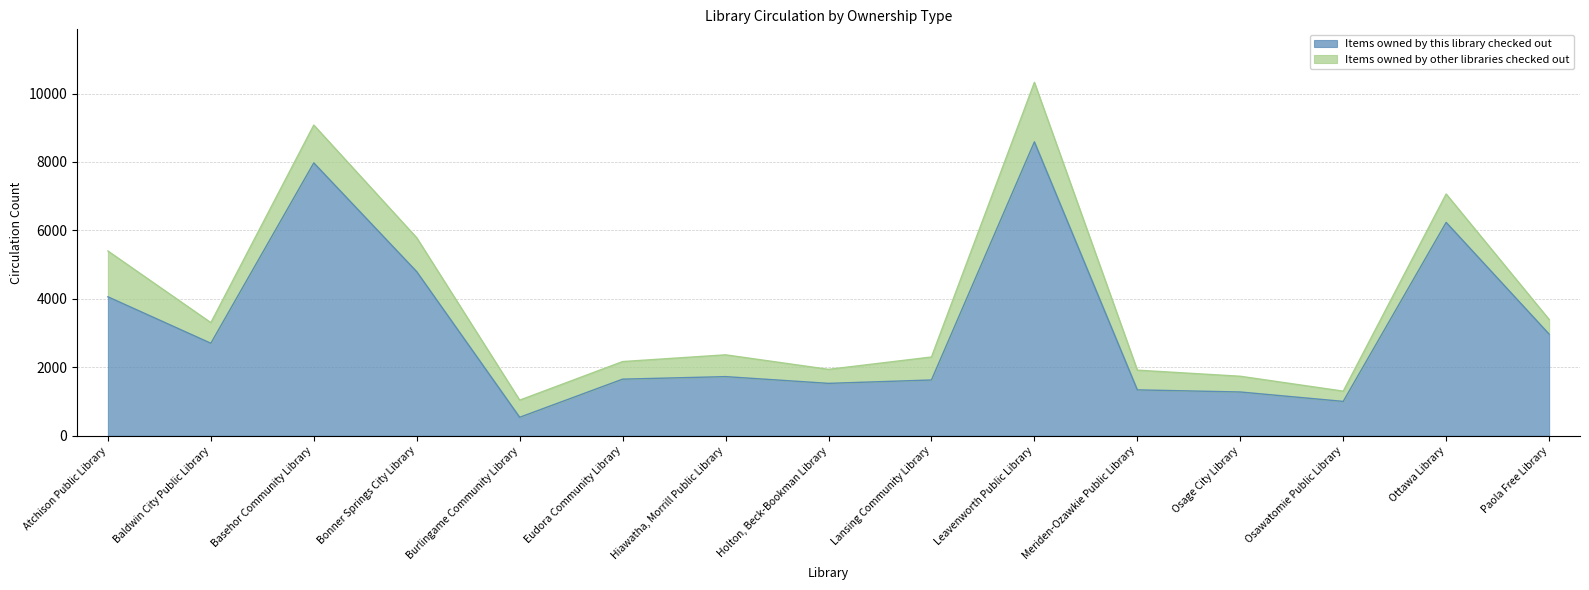

At which category does the data reach its first local peak?

Basehor Community Library